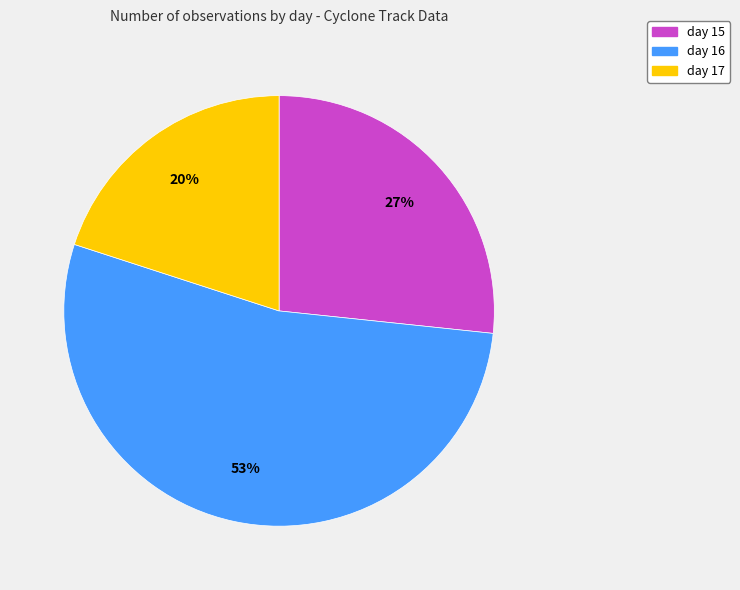

Rank the categories by value from highest to lowest.

day 16, day 15, day 17